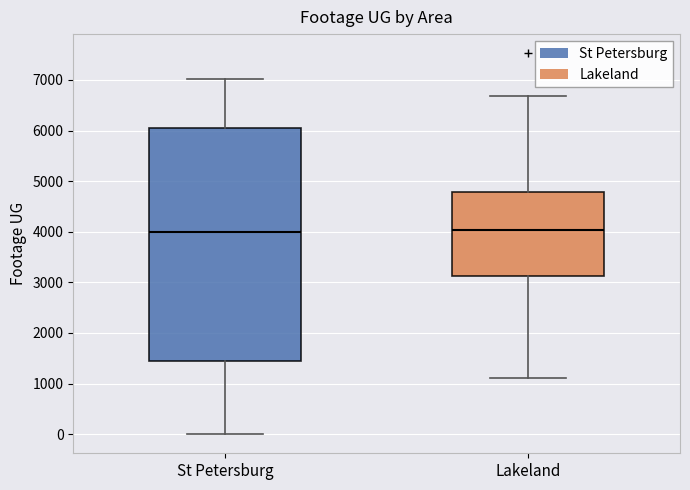

Reading left to right, transcribe this box plot: for each box, give where its median line is, the range the box spans, and where its two whiskers end, as read against the y-axis. The values are not printed on the chart, so give them approximately, as read against the axis.

St Petersburg: median 4000, box 1400 to 6100, whiskers 0 to 7000
Lakeland: median 4000, box 3100 to 4800, whiskers 1100 to 6700